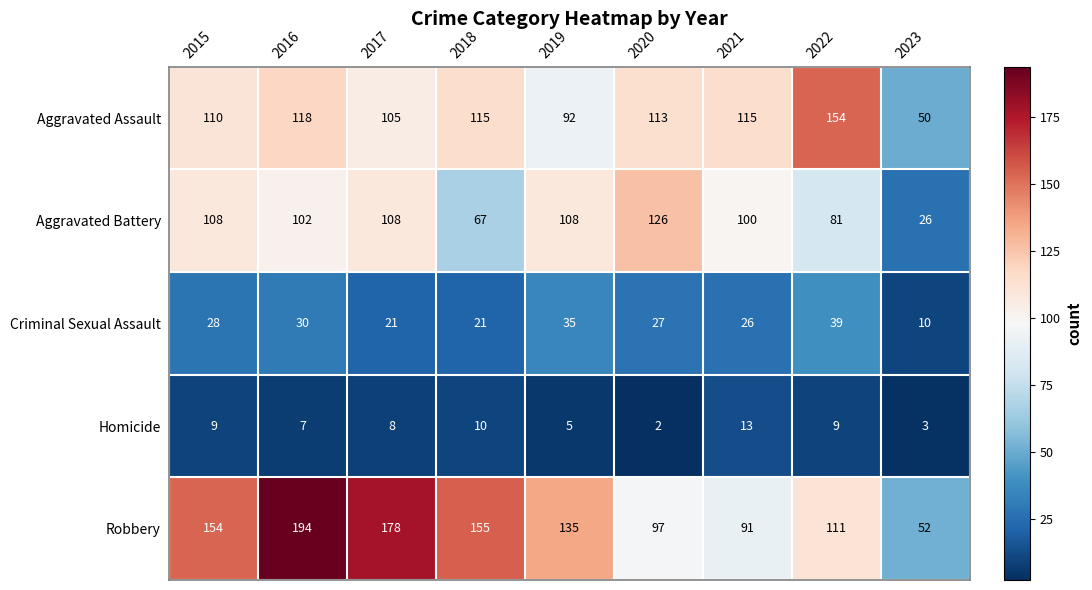

Which series changed the most between 2020 and 2021?

Aggravated Battery